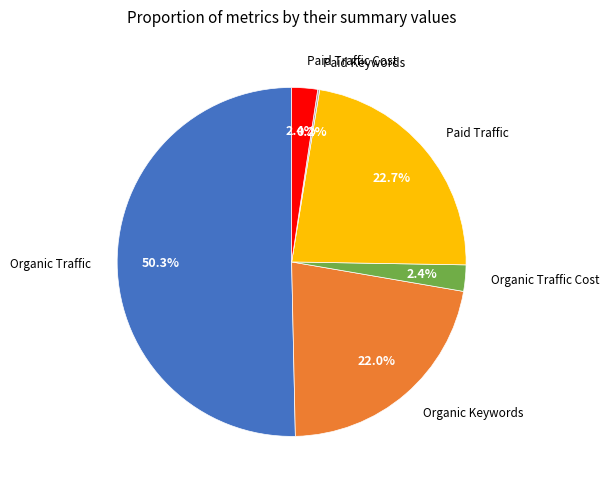

What percentage do Paid Traffic and Organic Traffic together represent?

73.0%